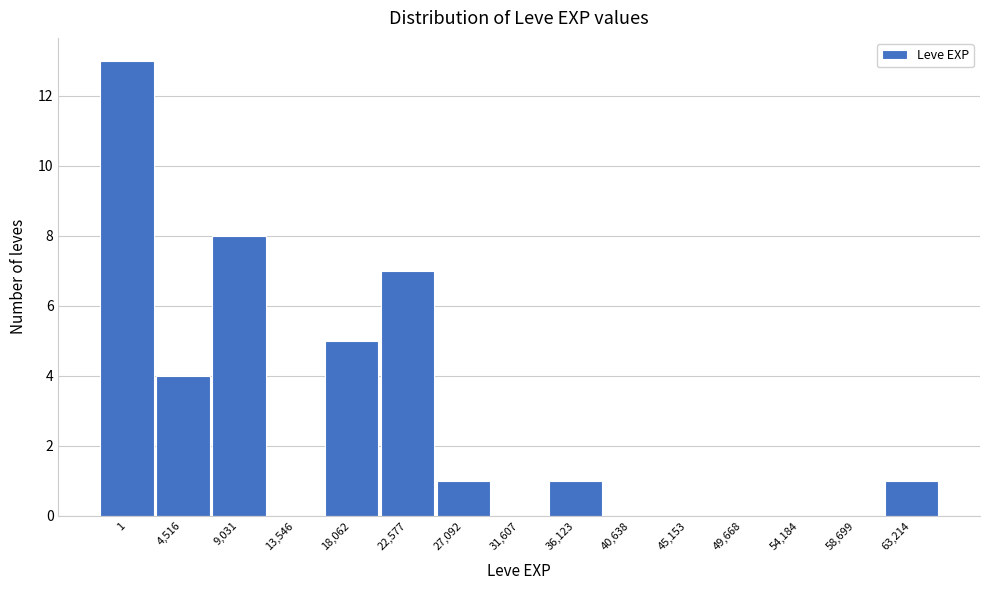

Reading left to right, list all the values displayed in this chart.

1=13	4,516=4	9,031=8	13,546=0	18,062=5	22,577=7	27,092=1	31,607=0	36,123=1	40,638=0	45,153=0	49,668=0	54,184=0	58,699=0	63,214=1